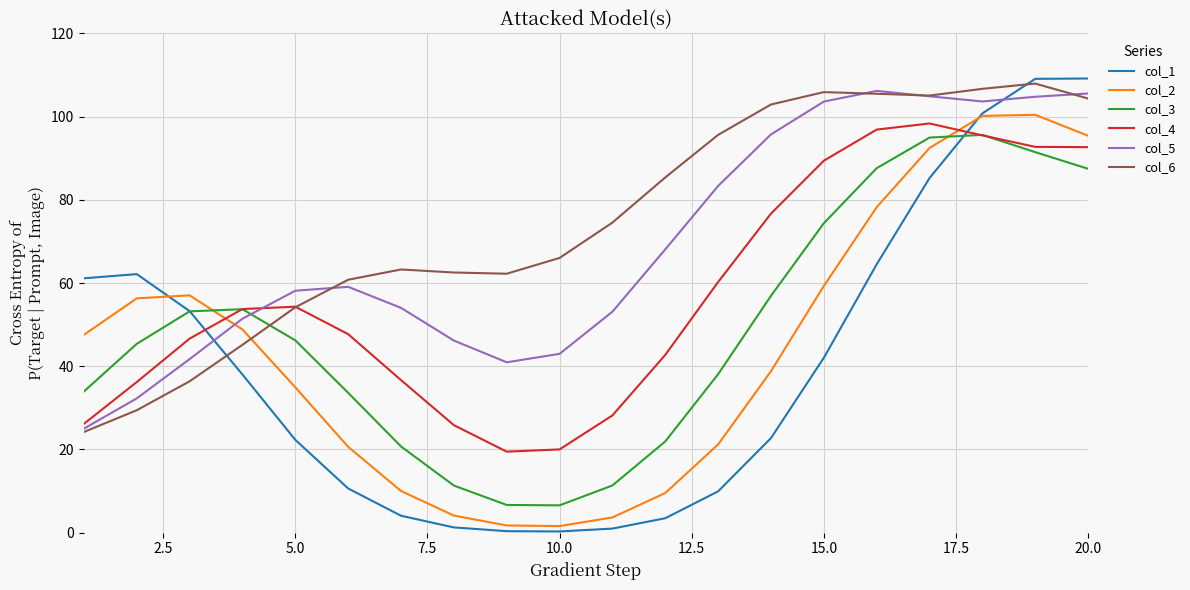

Which series has the largest total across all categories?

col_6